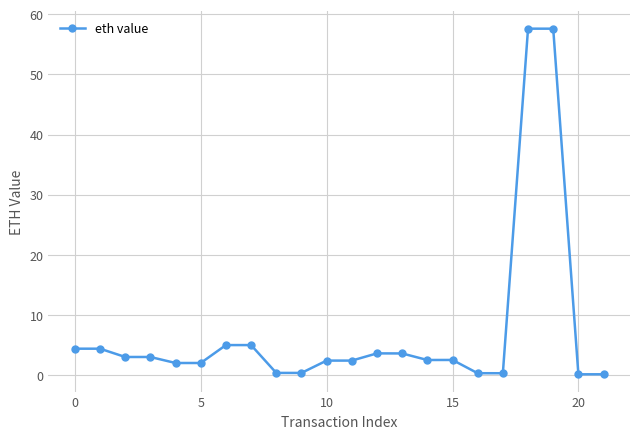

What is the sum of all values?

162.5